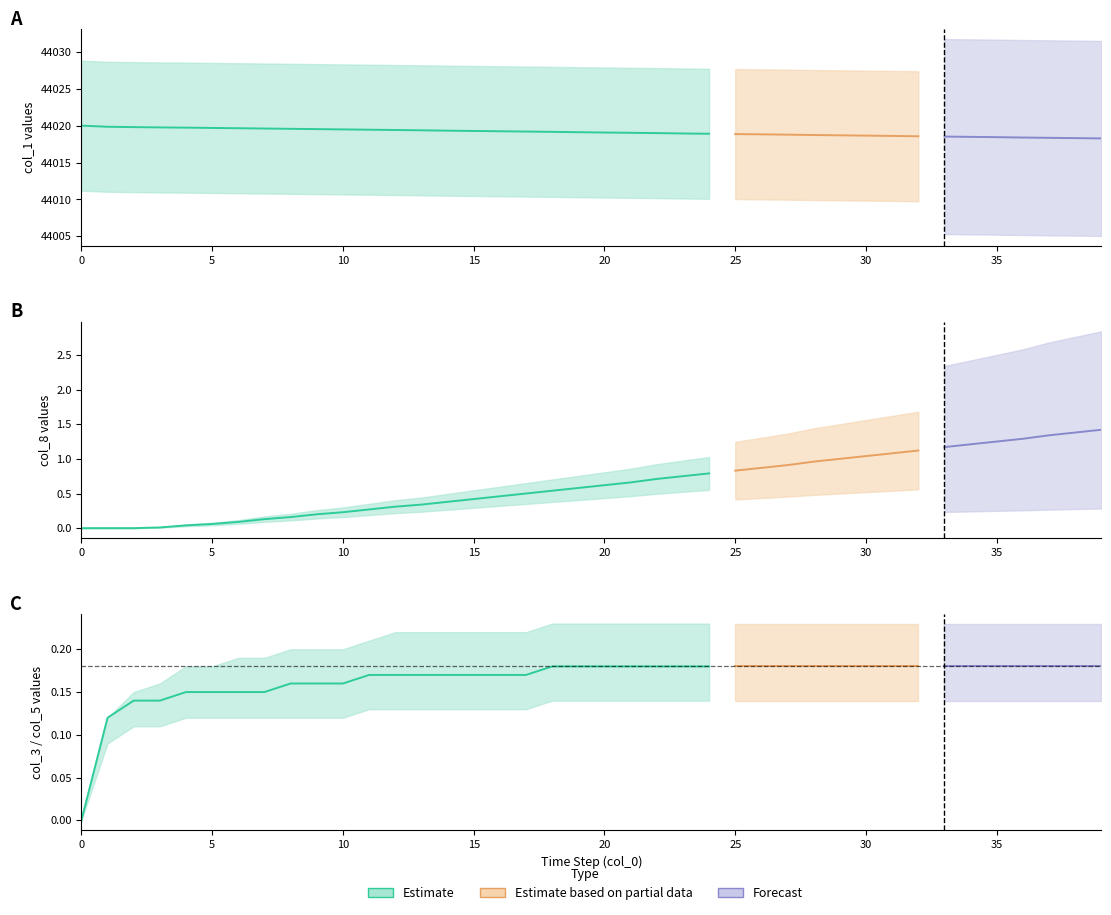

True or false: col_3 and col_5 cross at least once.

False